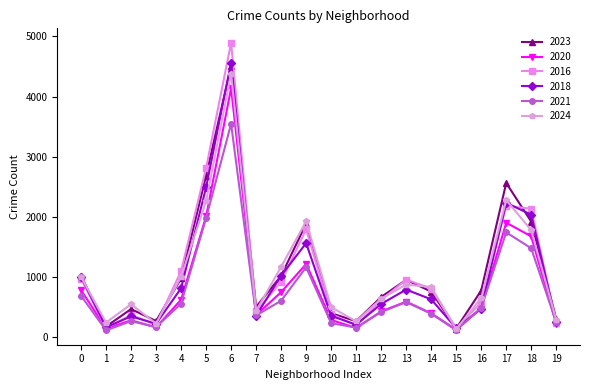

The value of 2021 at 6 is 3546. True or false?

True